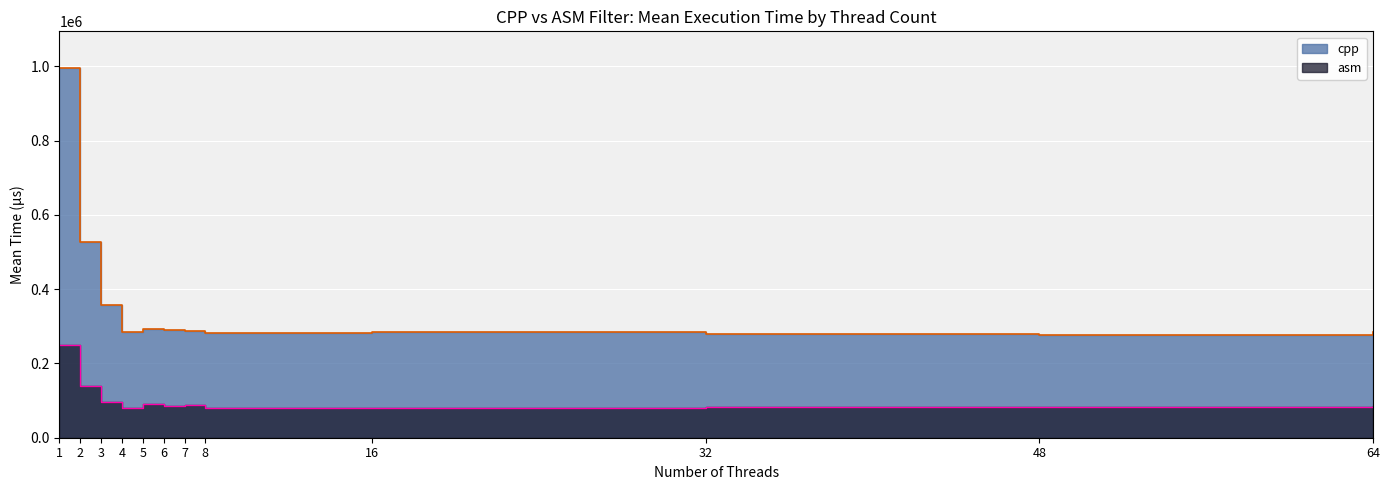

What is the total value across all series at 64?

371495.5